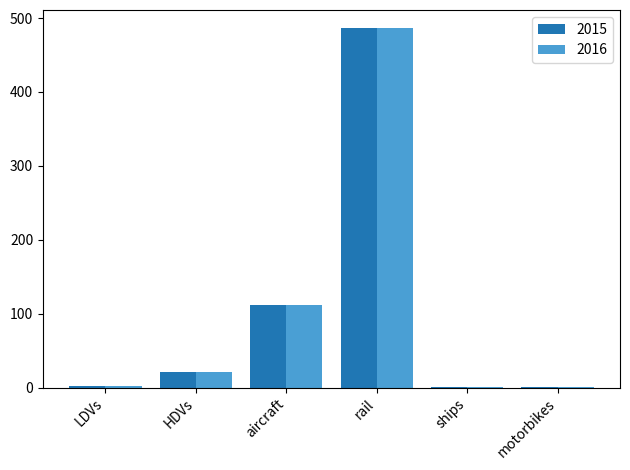

True or false: 2016 has a value of 486.6 at rail.

True